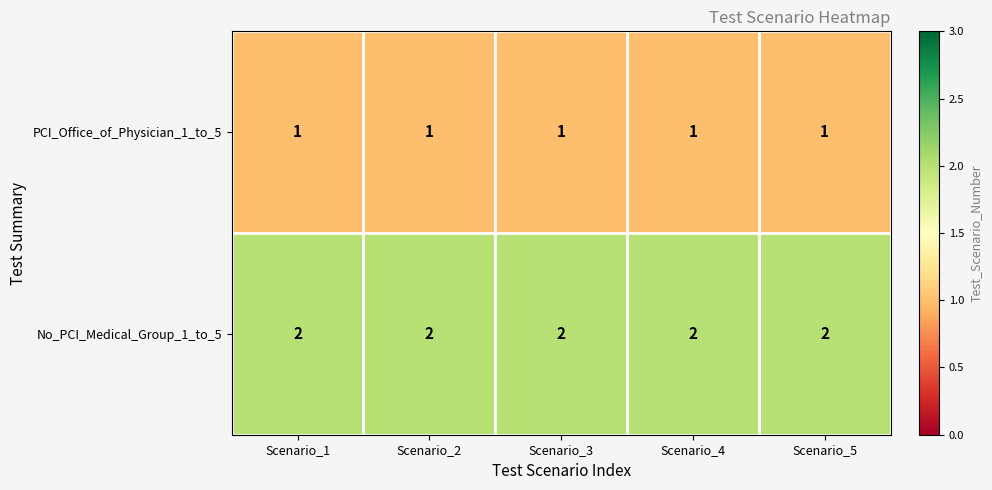

The value of No_PCI_Medical_Group_1_to_5 at Scenario_2 is 2. True or false?

True